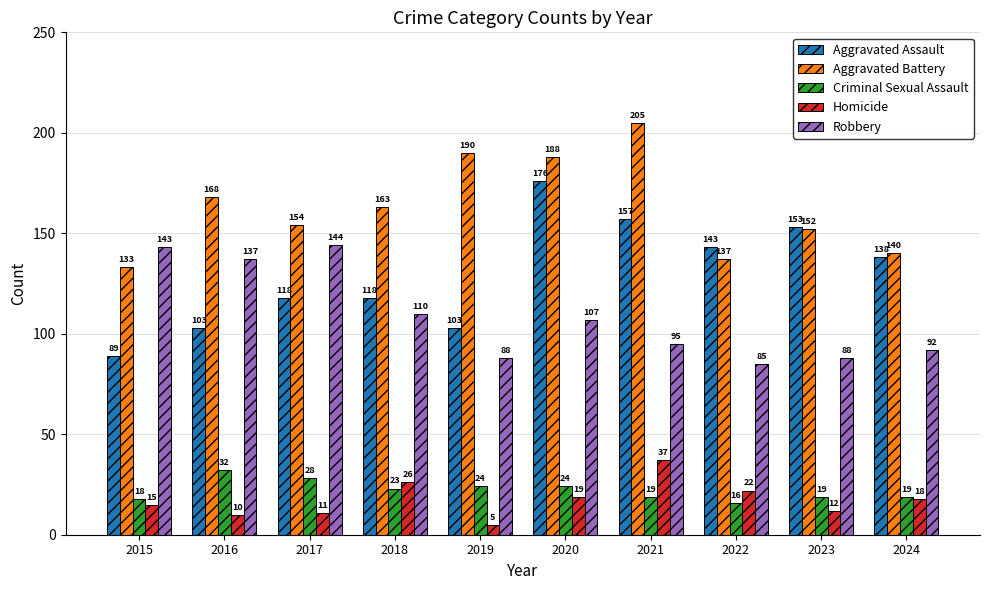

At 2017, list the series in order from smallest to largest.

Homicide, Criminal Sexual Assault, Aggravated Assault, Robbery, Aggravated Battery